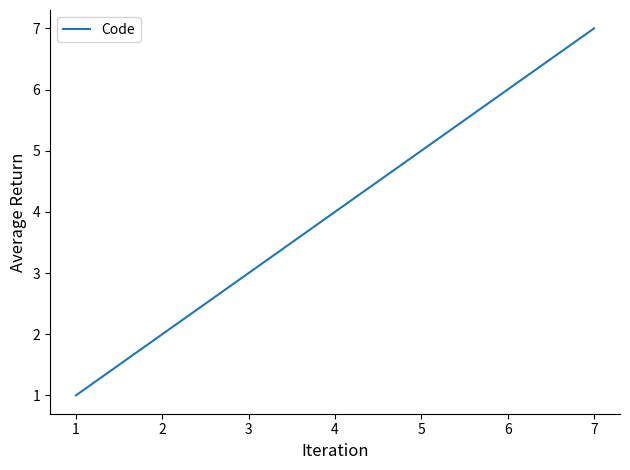

List the labels in order of value, smallest first.

1, 2, 3, 4, 5, 6, 7